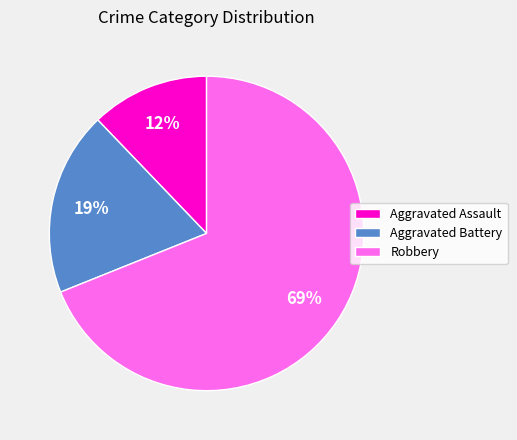

Is it true that Robbery is 56% of the pie?

False